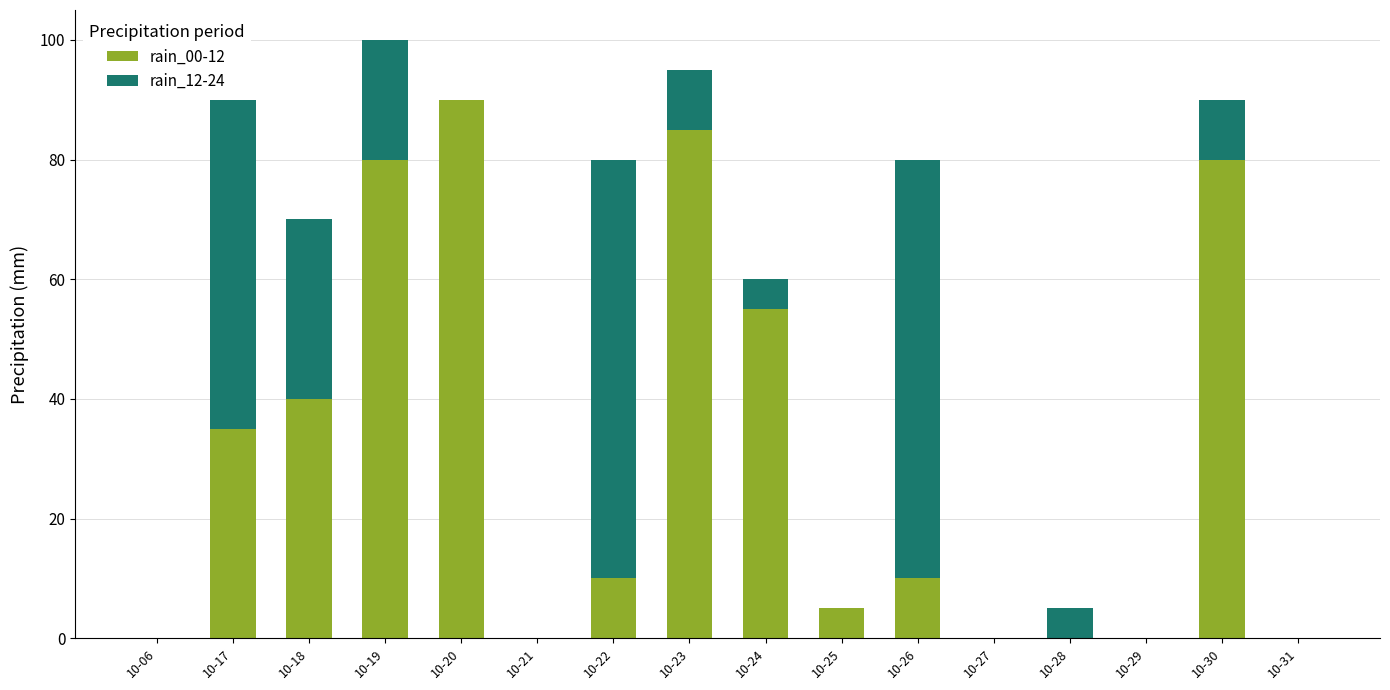

Are the bars horizontal?

No